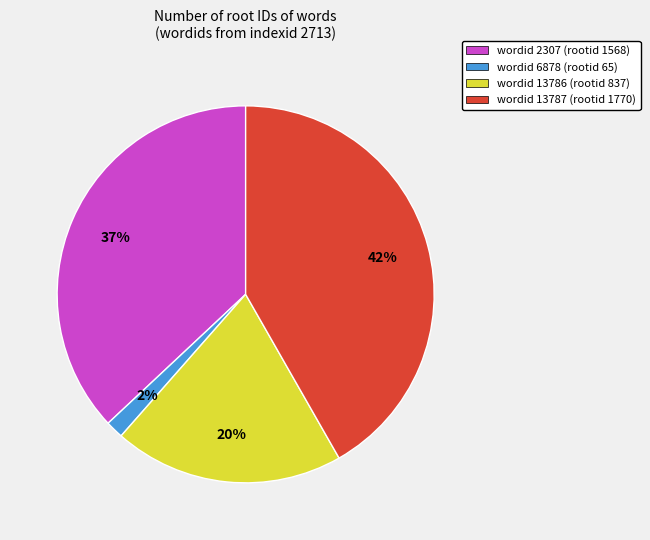

Does any single category account for the majority?

No